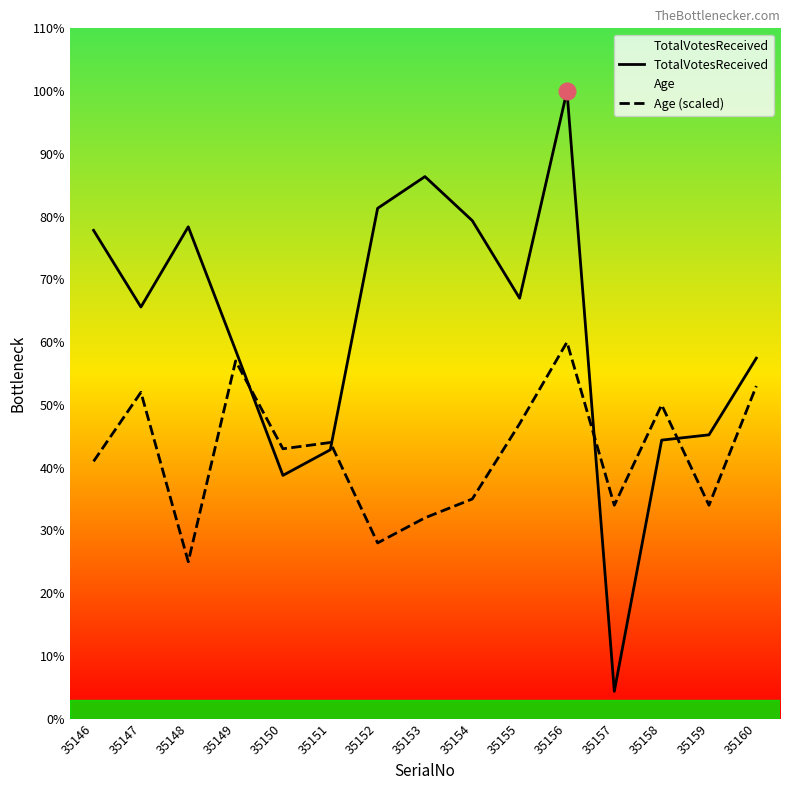

True or false: TotalVotesReceived has more than 1 points higher than both neighbors.

True